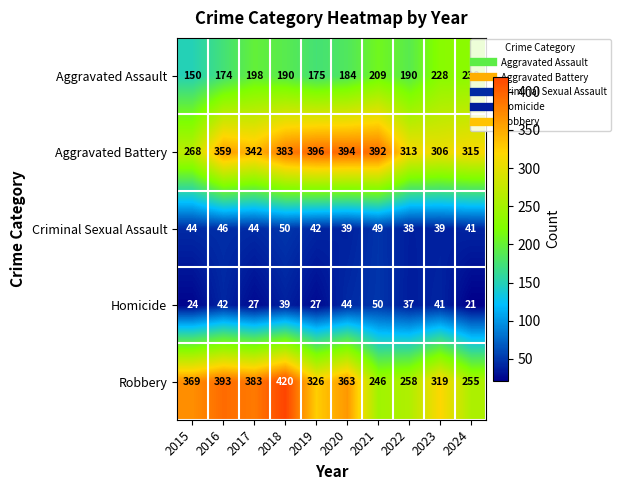

Count the number of categories in the chart.

10